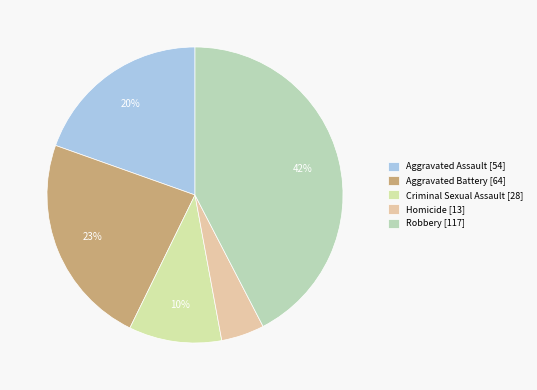

How many slices are in this pie chart?

5